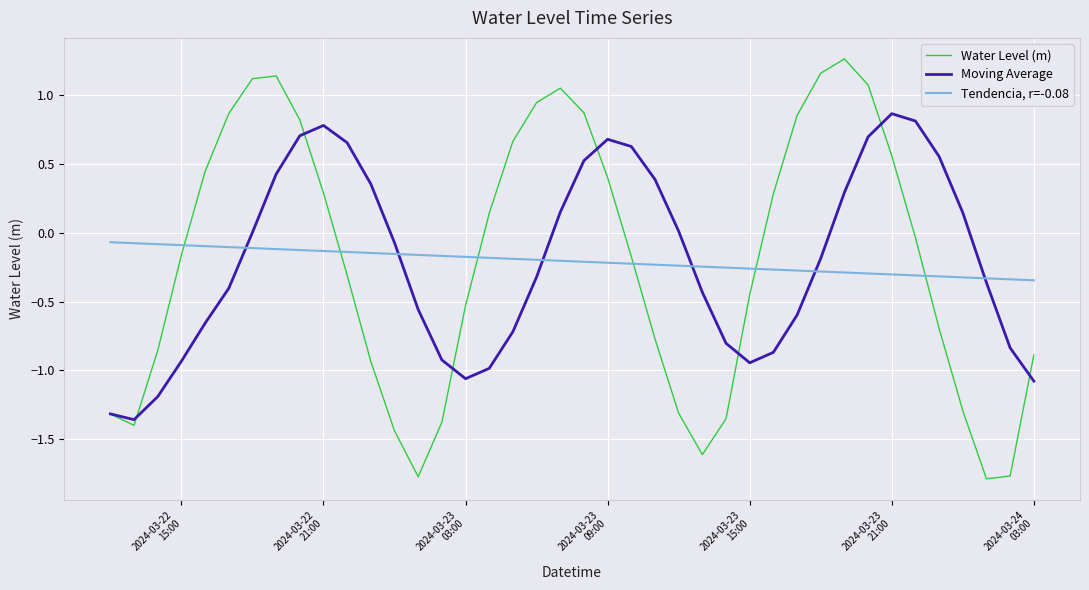

Which series has the widest spread of values?

Water Level (m)